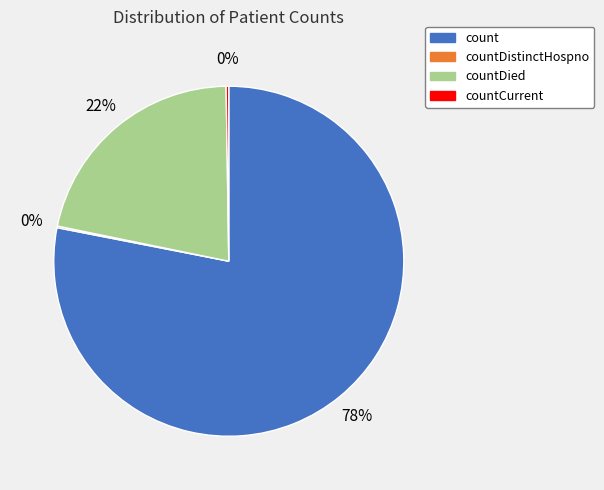

Is there any slice that represents more than half of the pie?

Yes